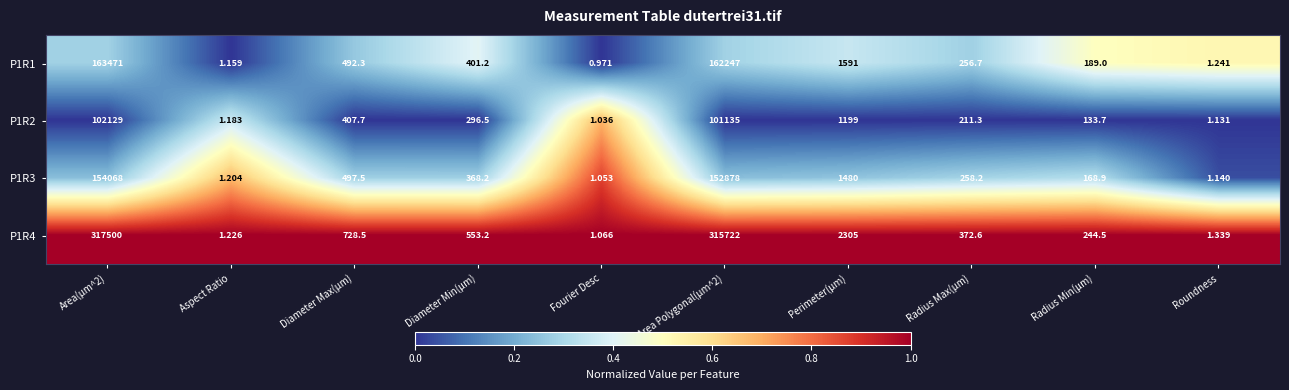

Where is P1R4 nearest to the value 158750?

Perimeter(µm)